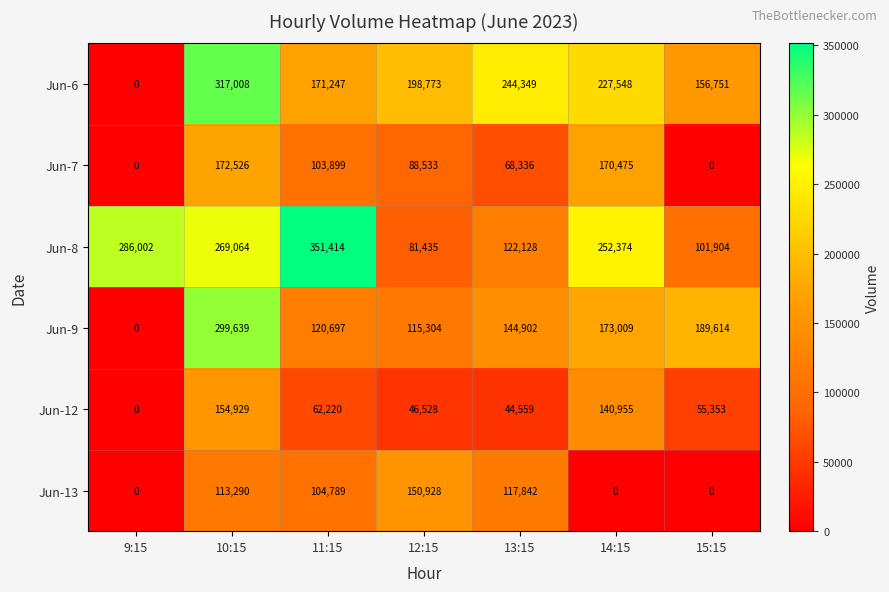

Count the number of data series in this chart.

6